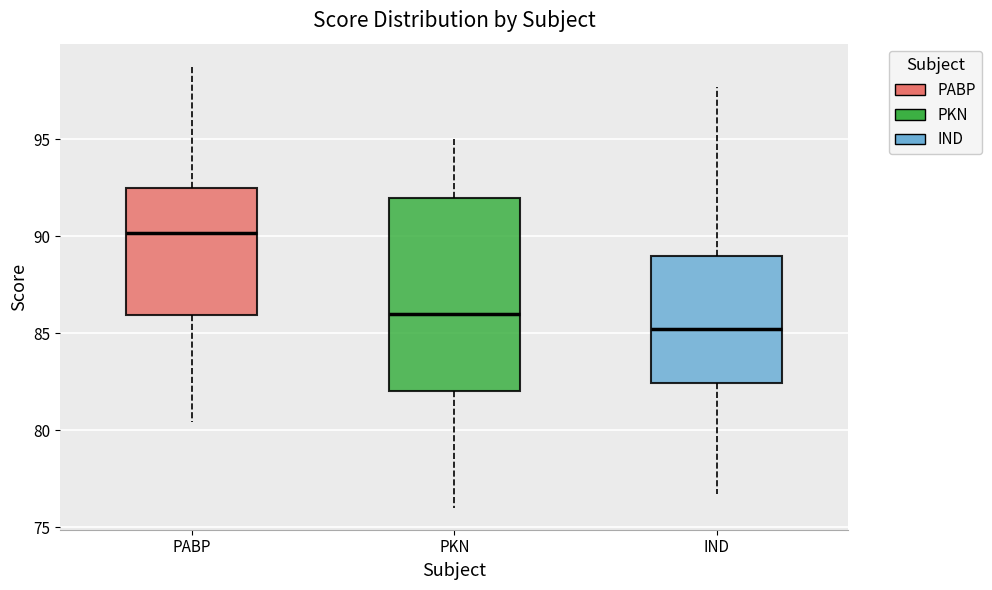

Where does the median line of the box for PABP sit on the y-axis? The values are not printed on the chart, so give them approximately, as read against the axis.

90.0